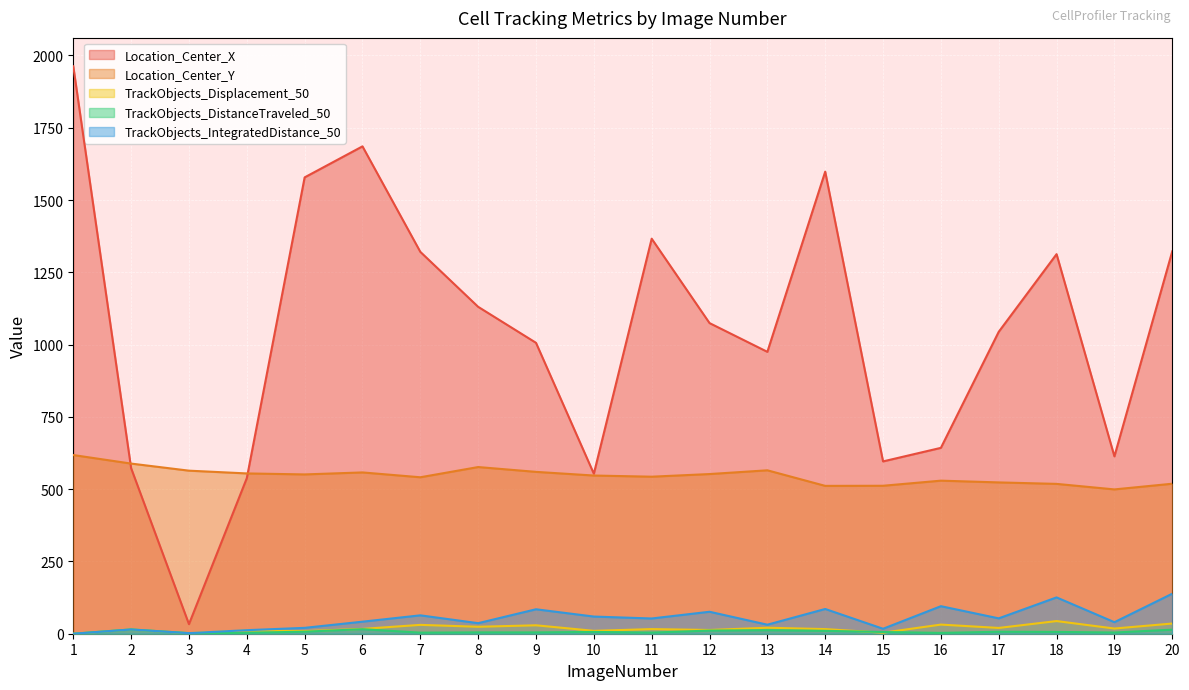

What is the difference between the second highest and second lowest values in the TrackObjects_Displacement_50 series?

33.2